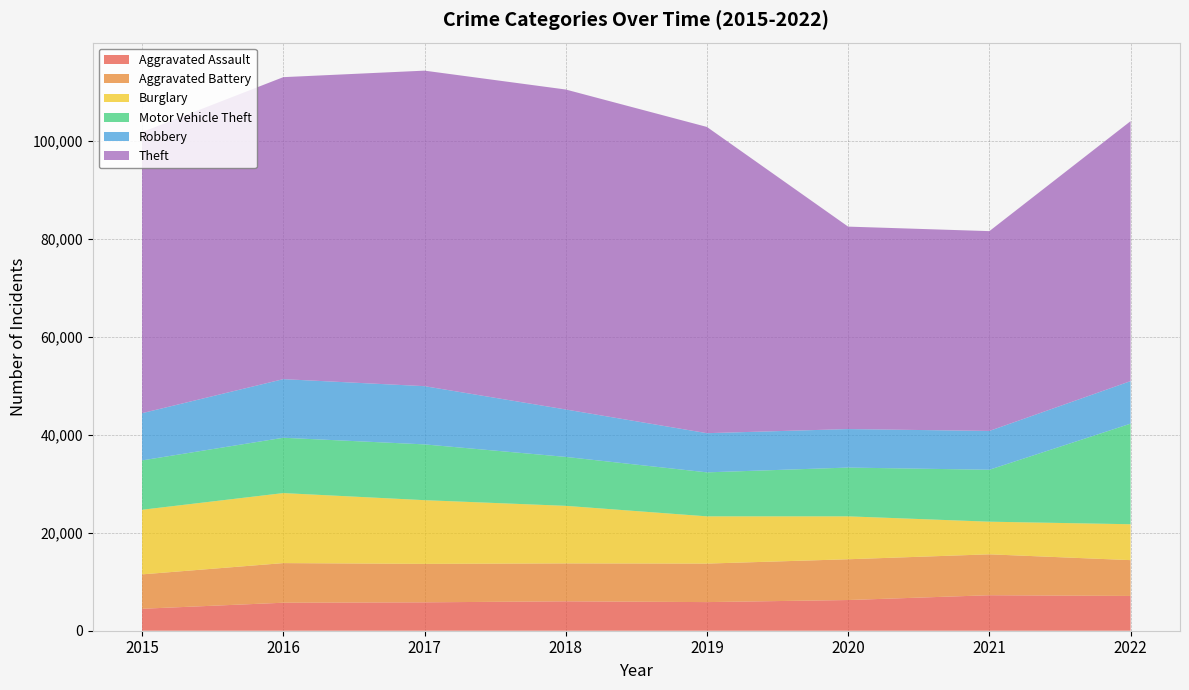

Reading left to right, what are all the values shown in this chart?

Aggravated Assault: 4480	5712	5793	6001	5840	6263	7243	7095
Aggravated Battery: 7018	8085	7845	7735	7857	8319	8347	7307
Burglary: 13184	14289	13001	11746	9639	8756	6658	7324
Motor Vehicle Theft: 10068	11286	11380	9983	8977	9952	10595	20524
Robbery: 9638	11960	11880	9679	7994	7856	7920	8679
Theft: 57350	61618	64380	65284	62484	41308	40770	53042